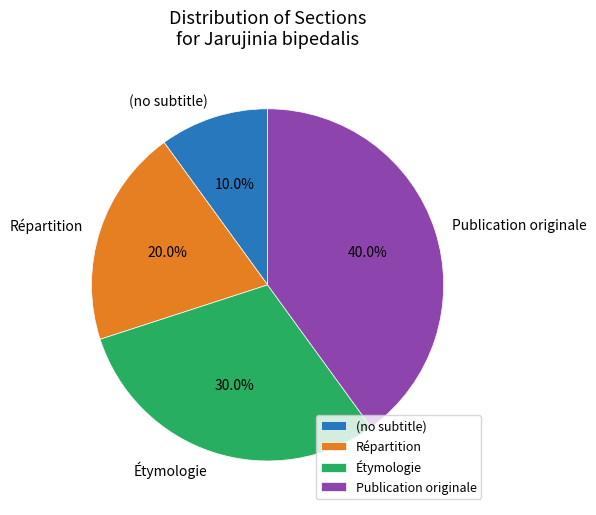

Between Étymologie and Répartition, which is larger?

Étymologie